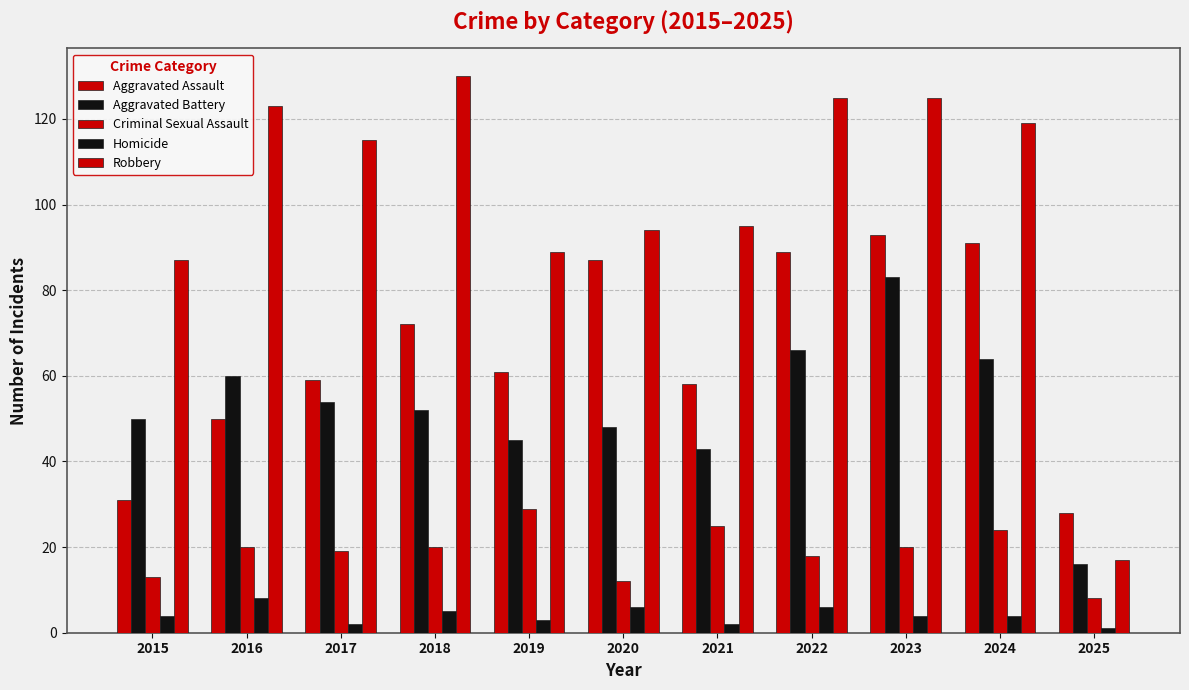

How many bars are there in total?

55